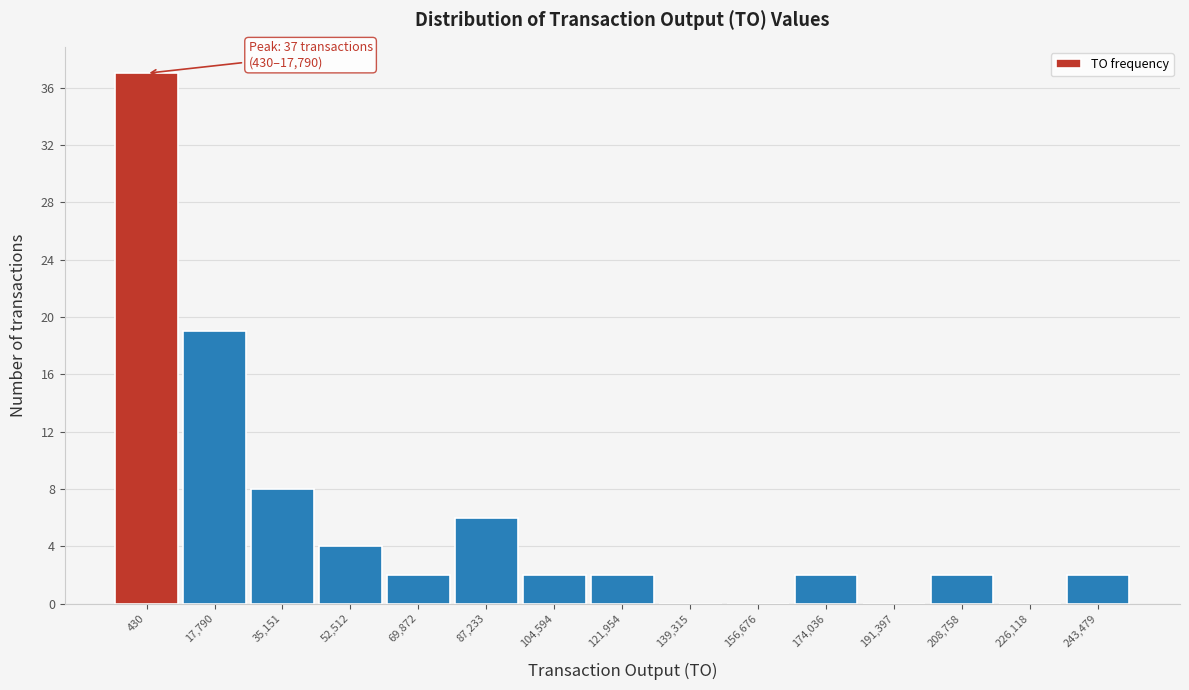

Reading right to left, what are all the values shown in this chart?

243,479=2	226,118=0	208,758=2	191,397=0	174,036=2	156,676=0	139,315=0	121,954=2	104,594=2	87,233=6	69,872=2	52,512=4	35,151=8	17,790=19	430=37